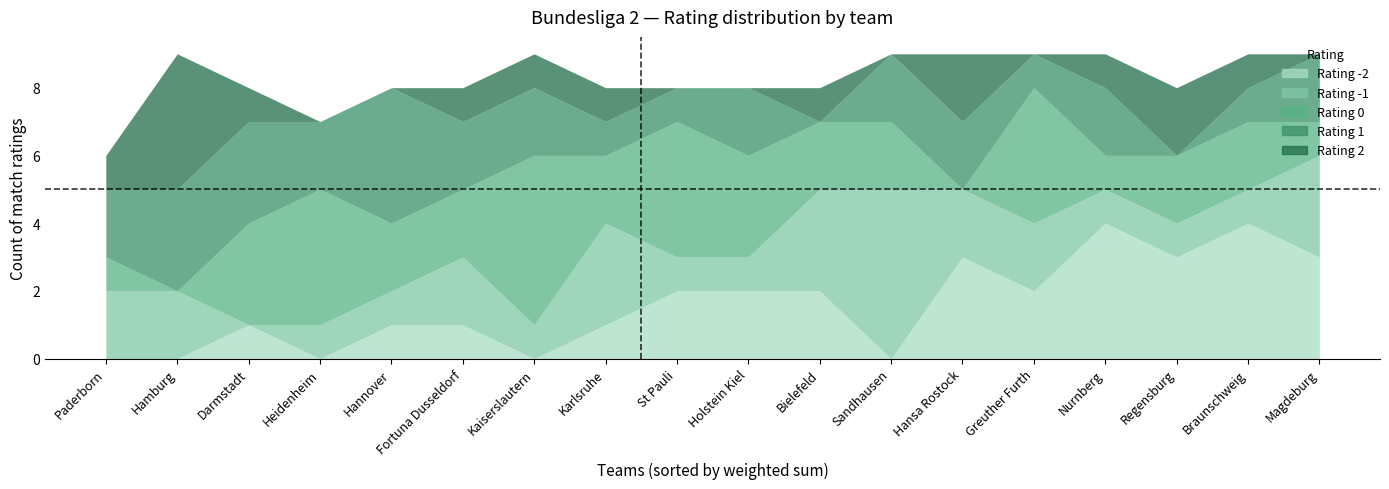

At how many categories does at least one series exceed 2?

16